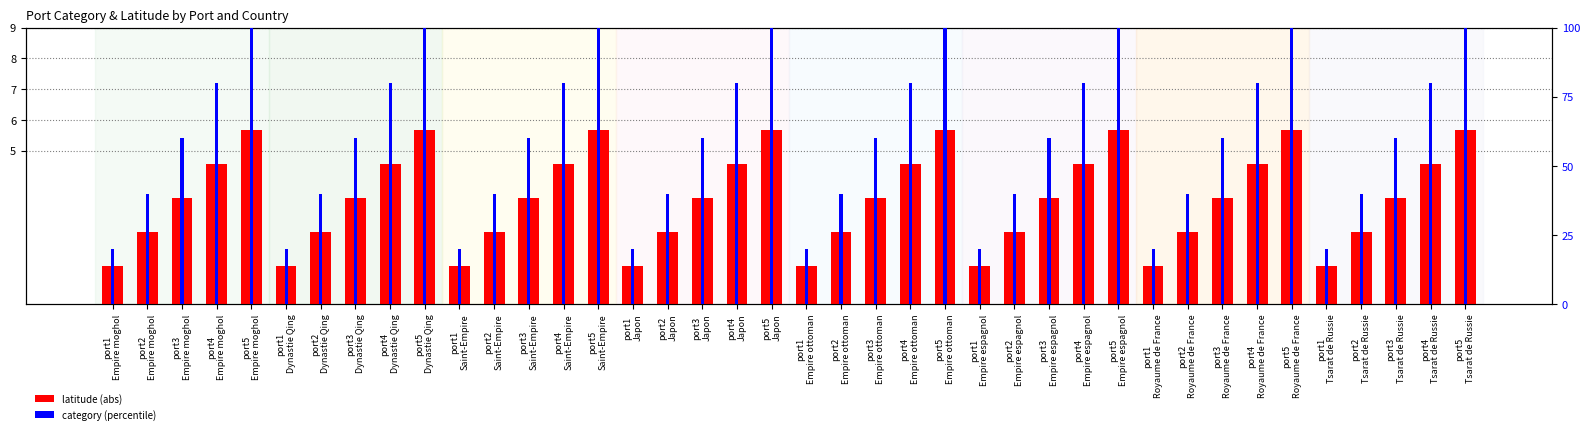

At which category is the sum across all series the highest?

port5
Empire moghol